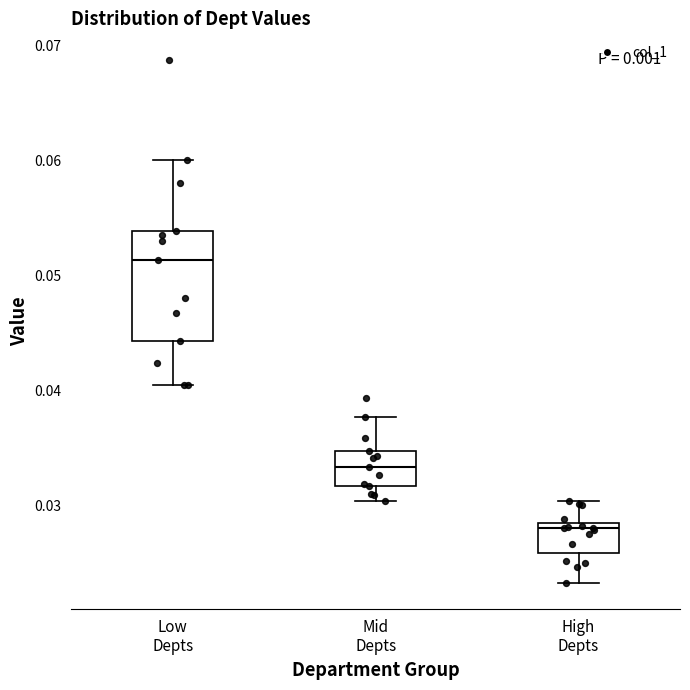

Which box is the tallest, from its lower edge to its upper edge?

Low Depts